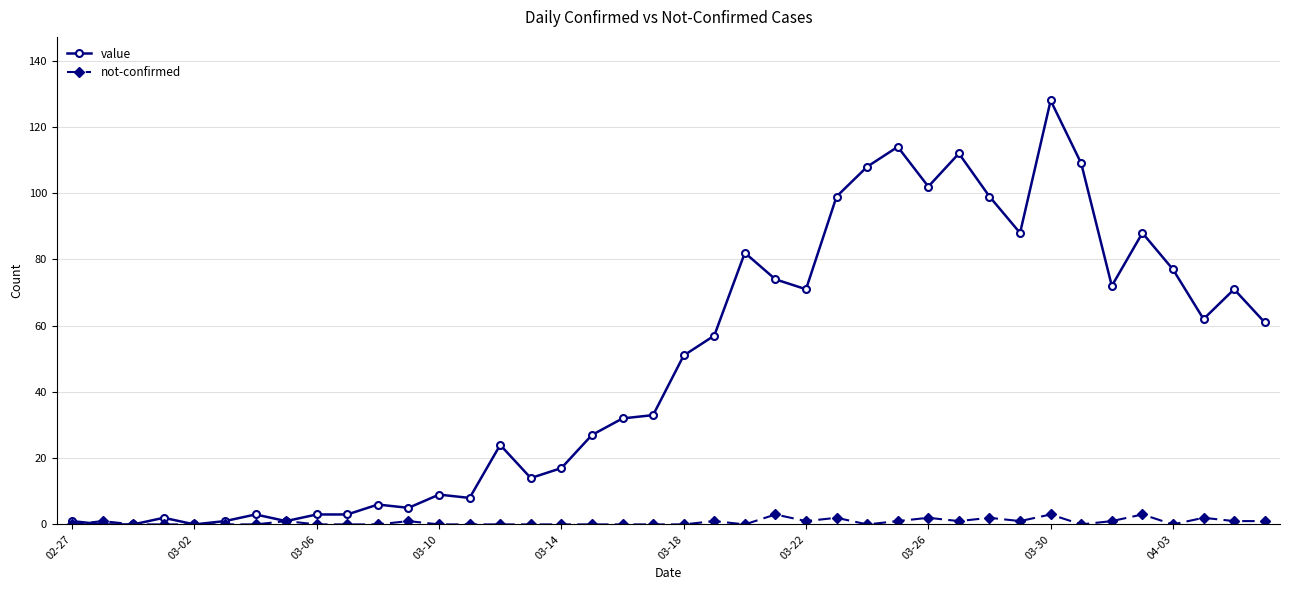

Does the chart have visible grid lines?

Yes